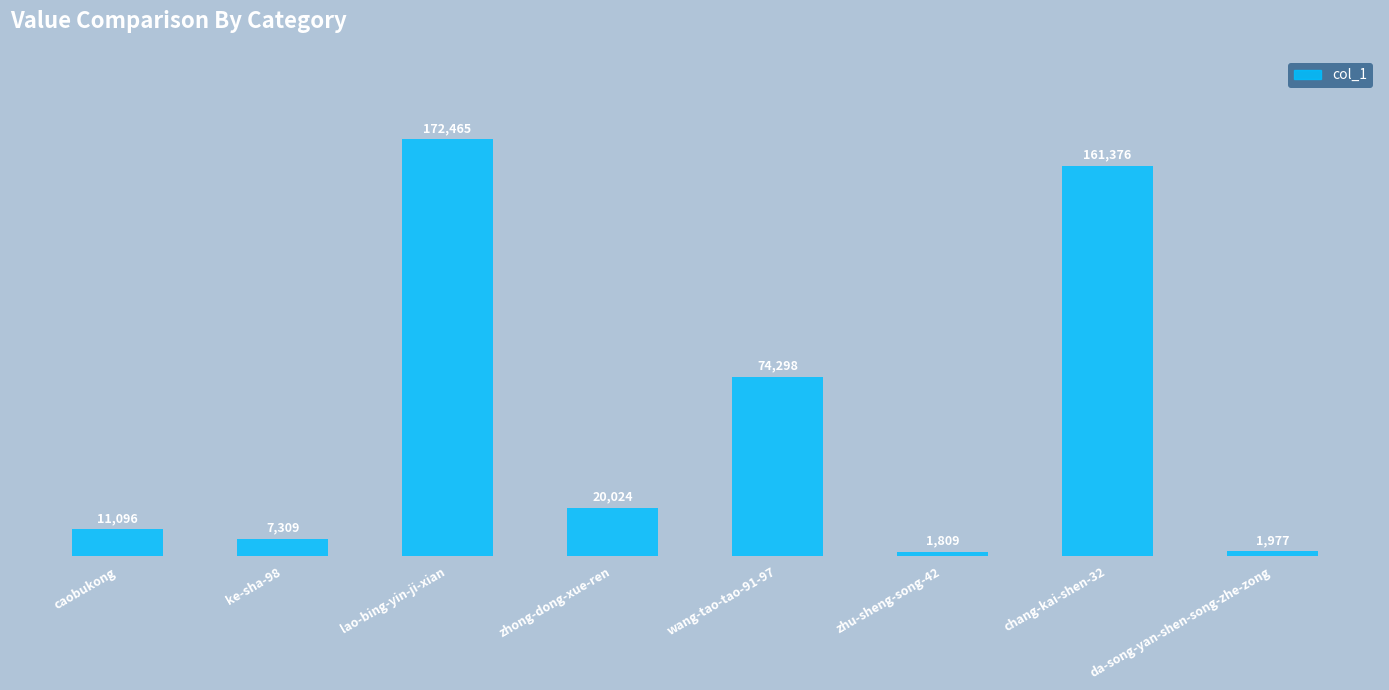

Reading right to left, transcribe all the data shown in this chart.

1977	161376	1809	74298	20024	172465	7309	11096